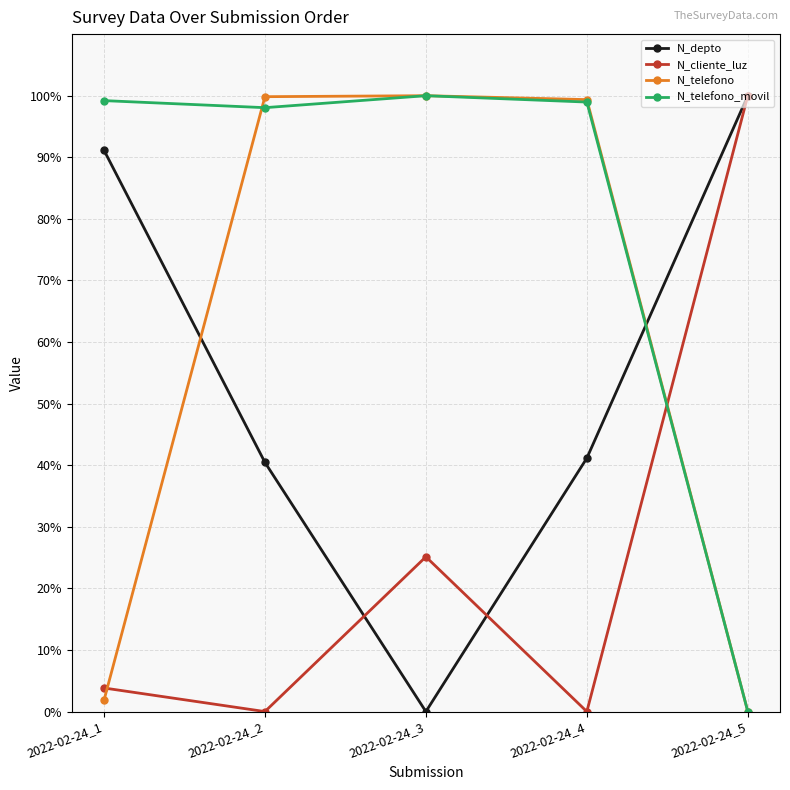

What is the value of the N_telefono_movil point at the 2nd from the left?

98.1